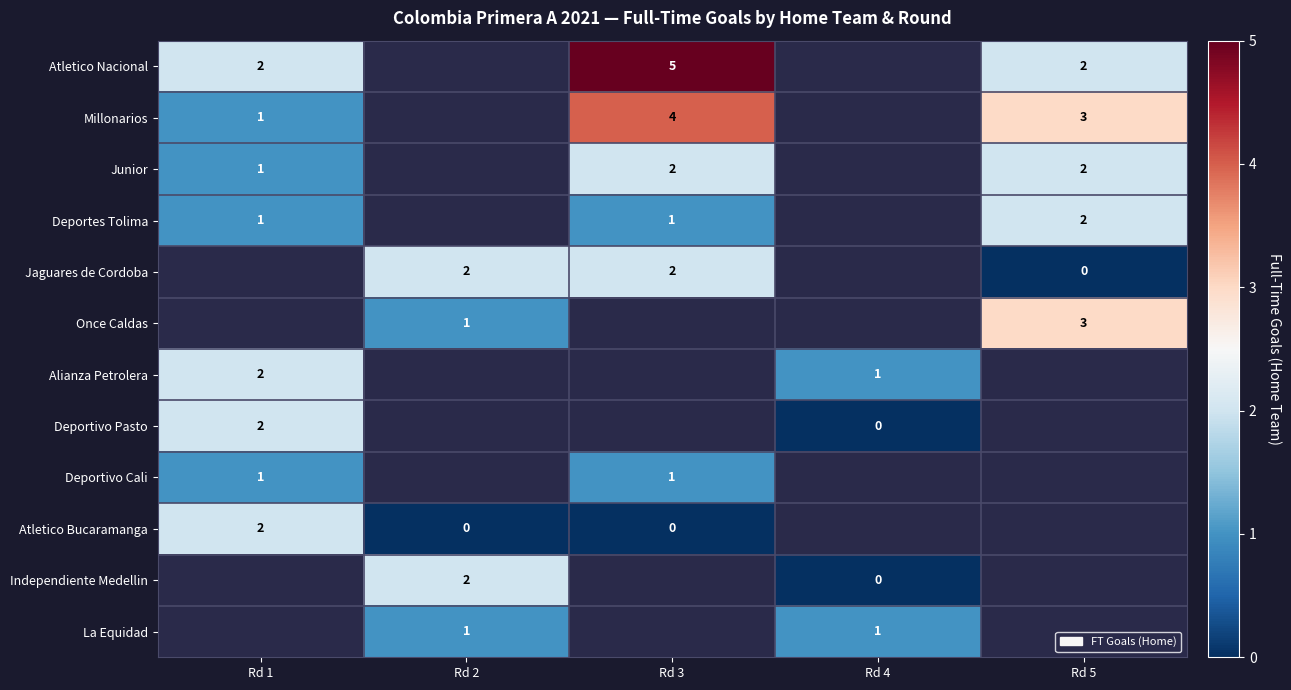

True or false: Junior has a value of 1 at Rd 1.

True